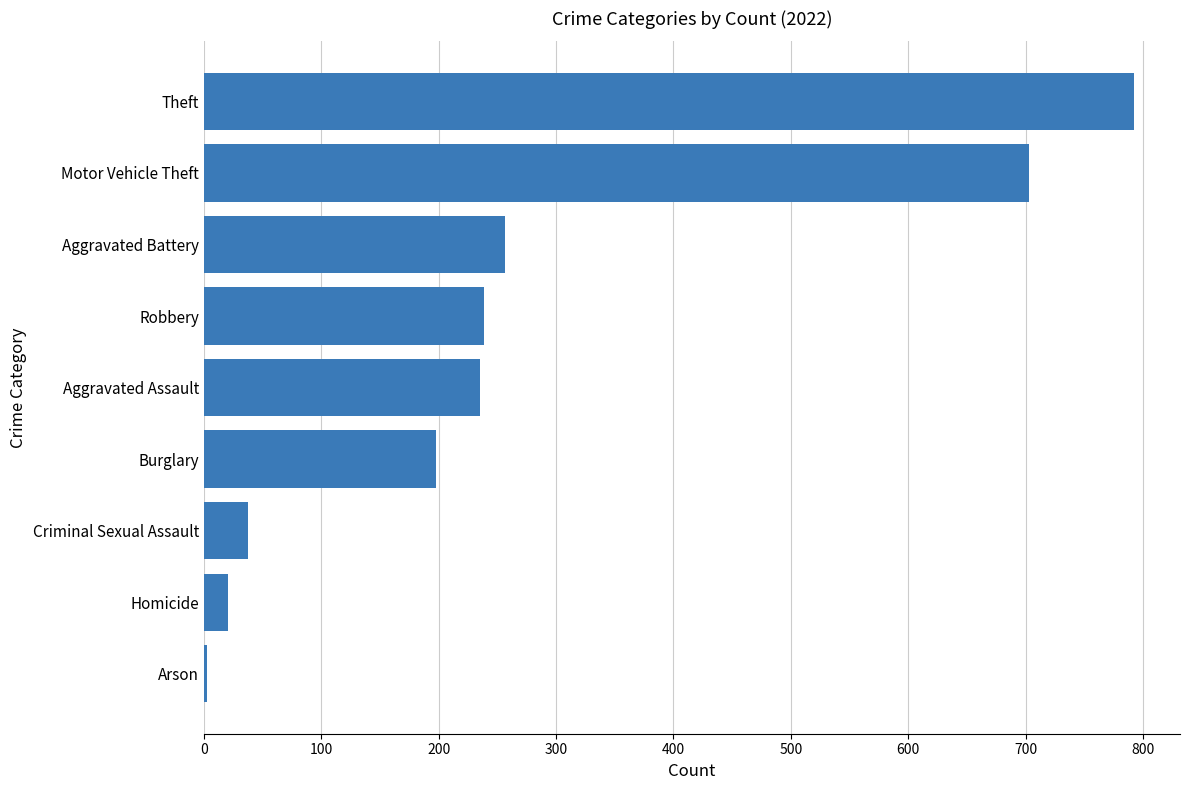

Where is the data nearest to the value 397?

Aggravated Battery